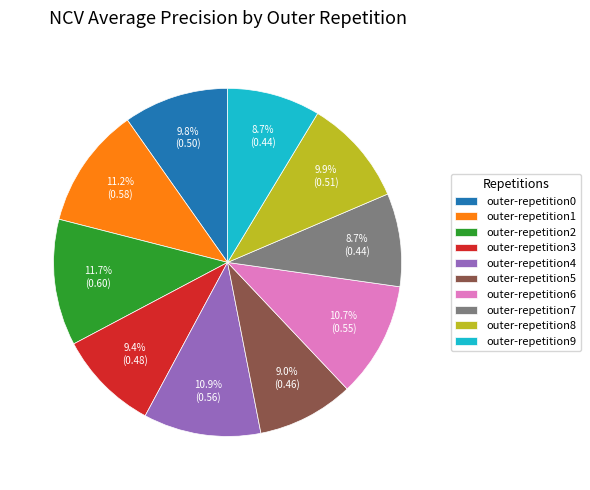

How many slices are in this pie chart?

10